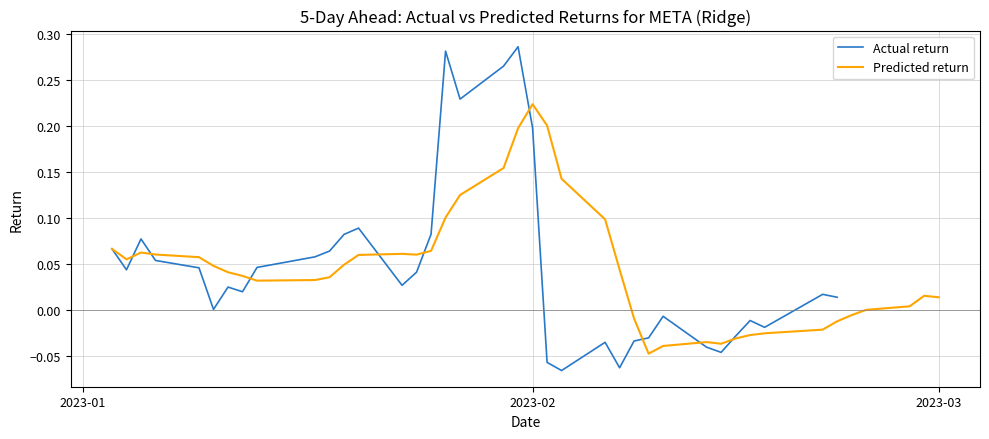

At which label does Predicted return reach its peak?

2023-02